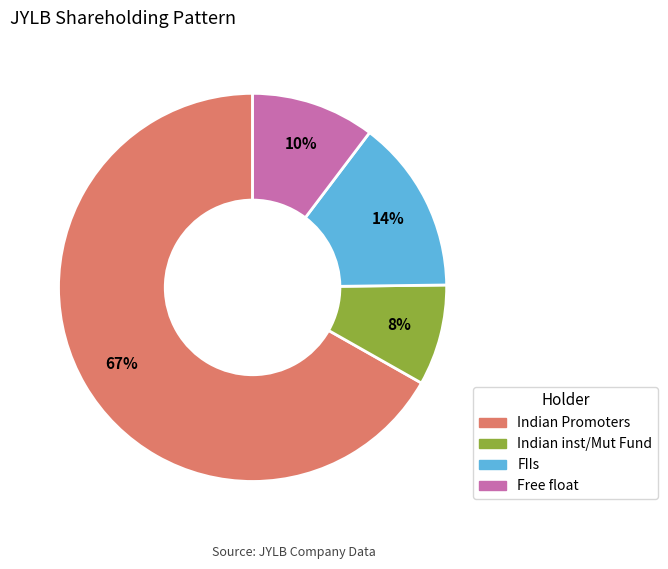

Does any single category account for the majority?

Yes